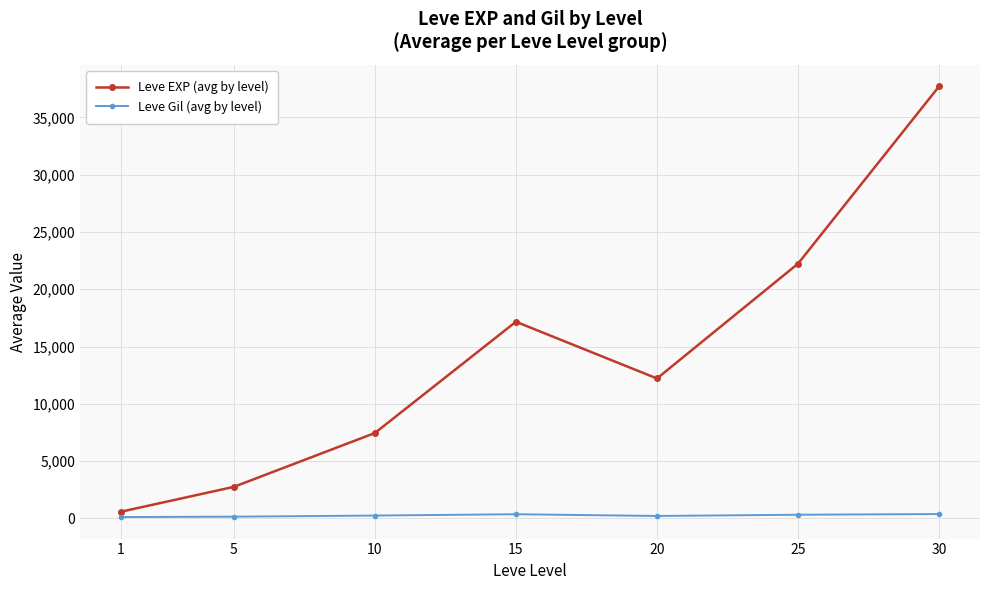

True or false: Leve EXP (avg by level) has a value of 2747.5 at 5.

True